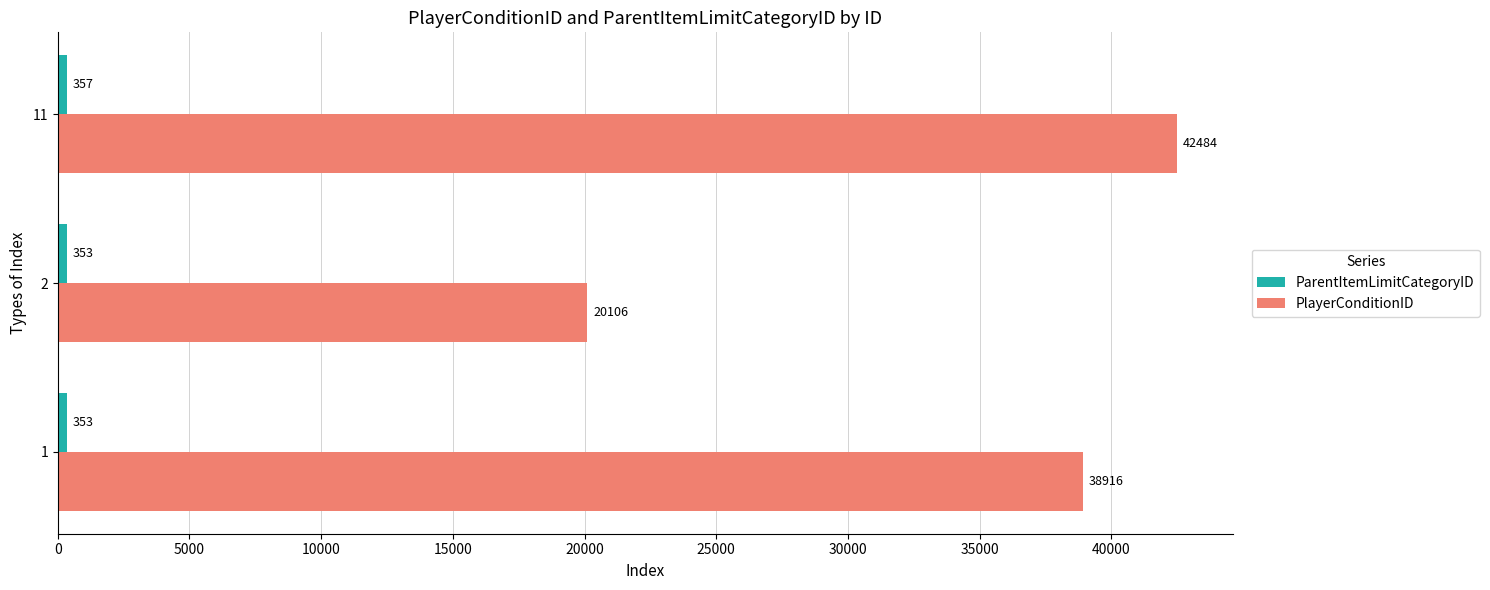

What is the difference between the maximum and minimum values in the PlayerConditionID series?

22378